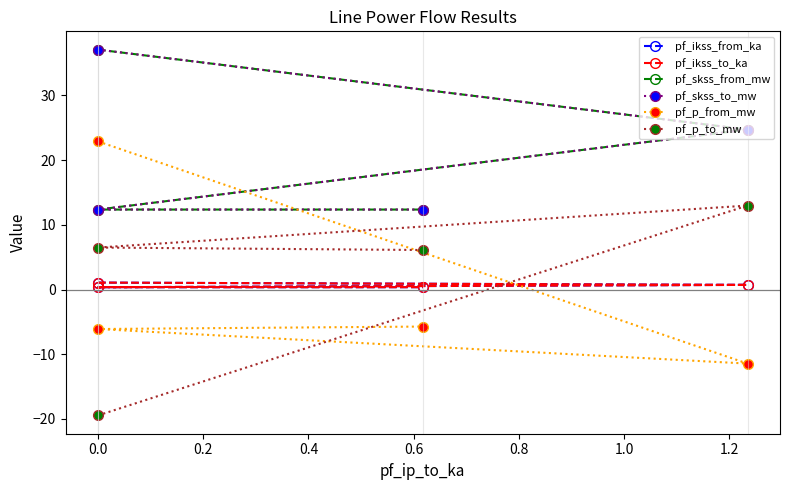

True or false: pf_skss_from_mw and pf_ikss_from_ka intersect in this chart.

False